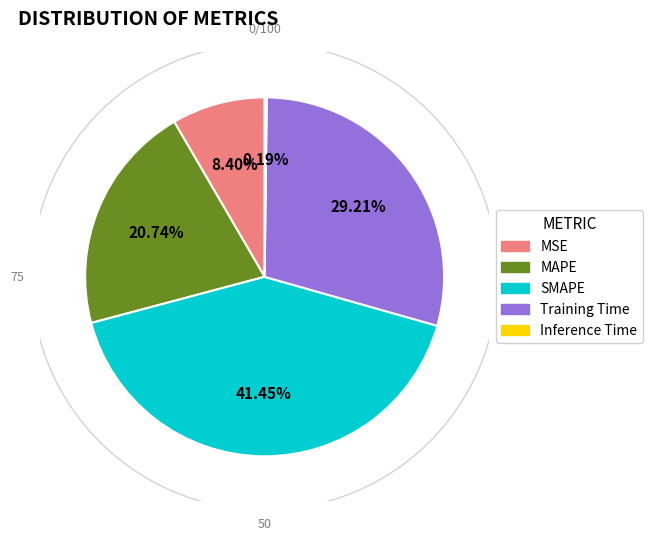

To the nearest percent, what portion does Training Time represent?

29%